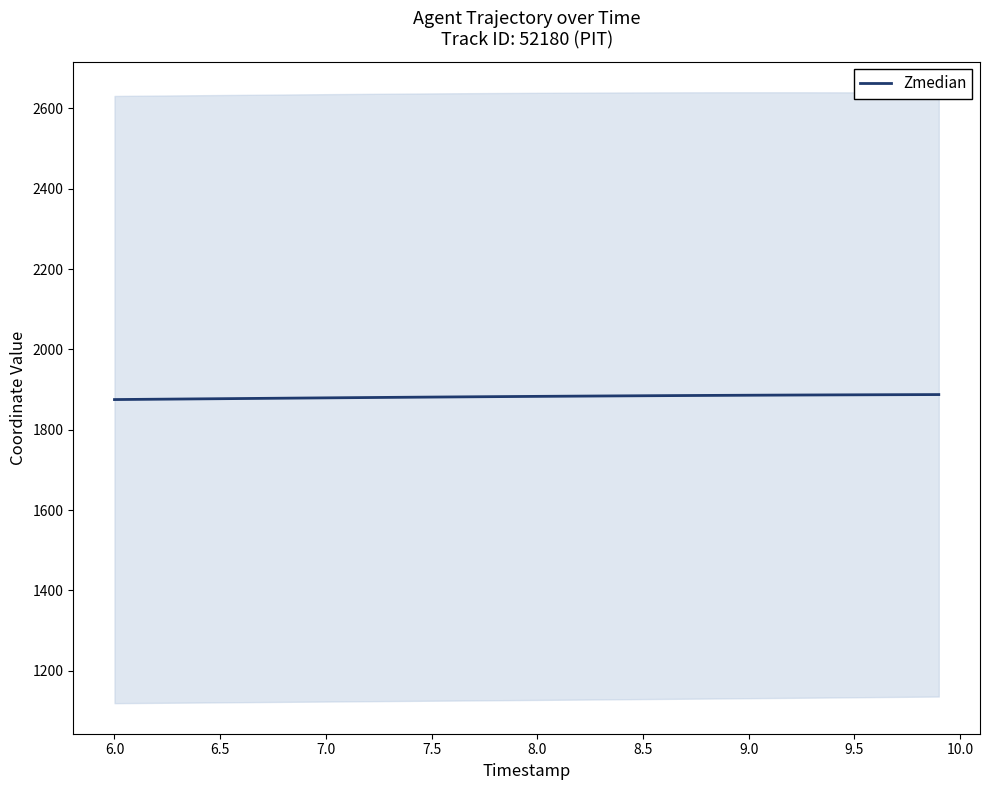

How many values are below 1883?

20